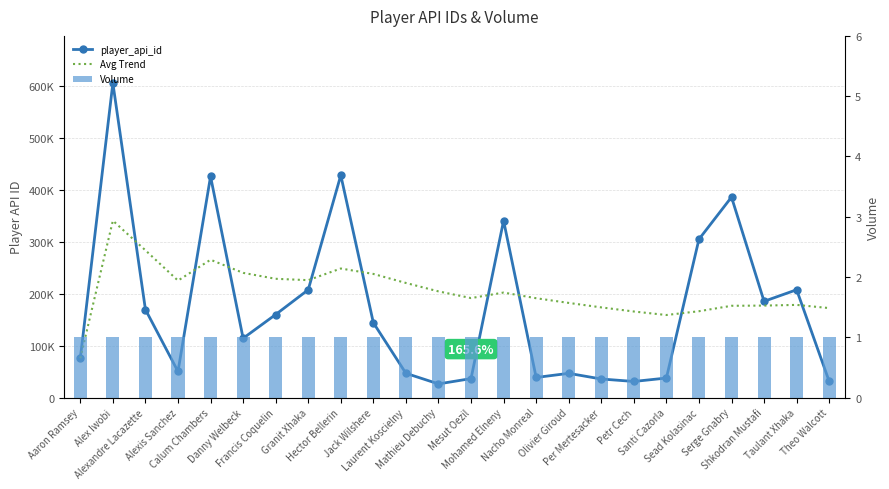

What is the sum of the player_api_id values at Taulant Xhaka and Serge Gnabry?

592671.0